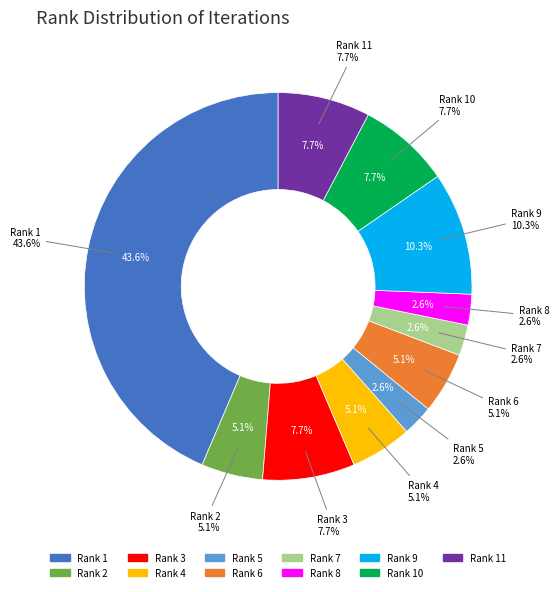

To the nearest percent, what is the combined percentage of 6 and 5?

8%